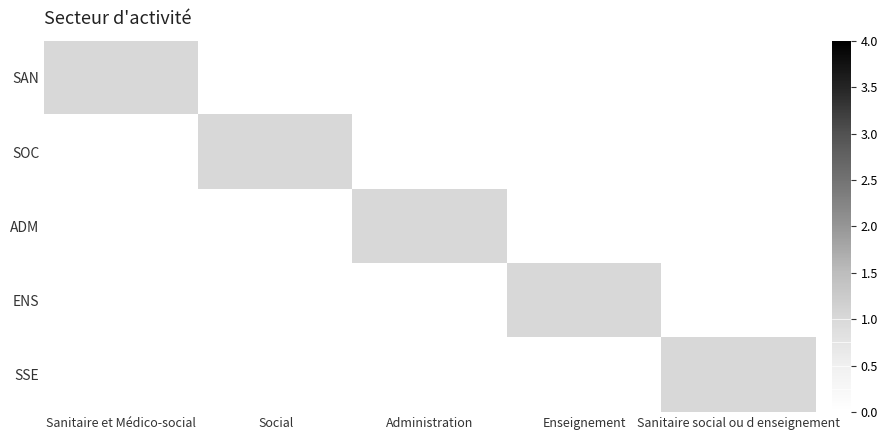

At which category is the sum across all series the highest?

Sanitaire et Médico-social